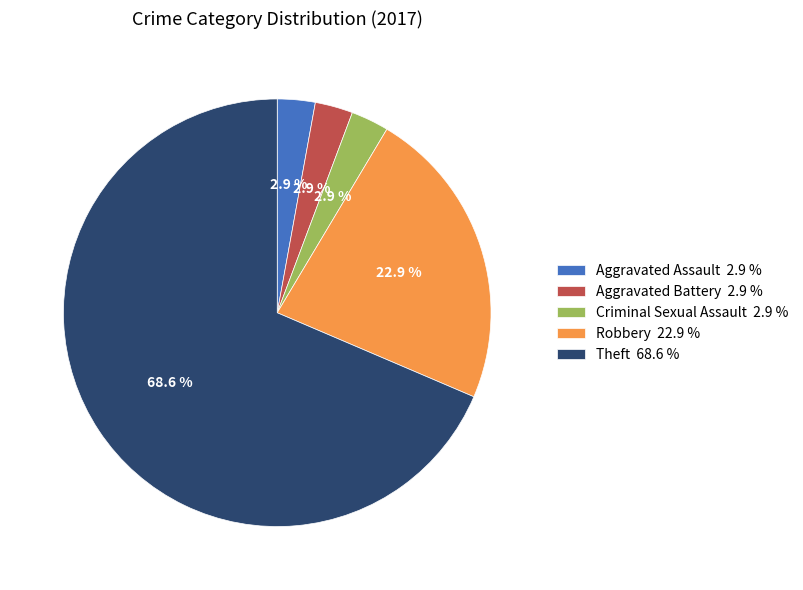

Which slice is the largest?

Theft 68.6 %